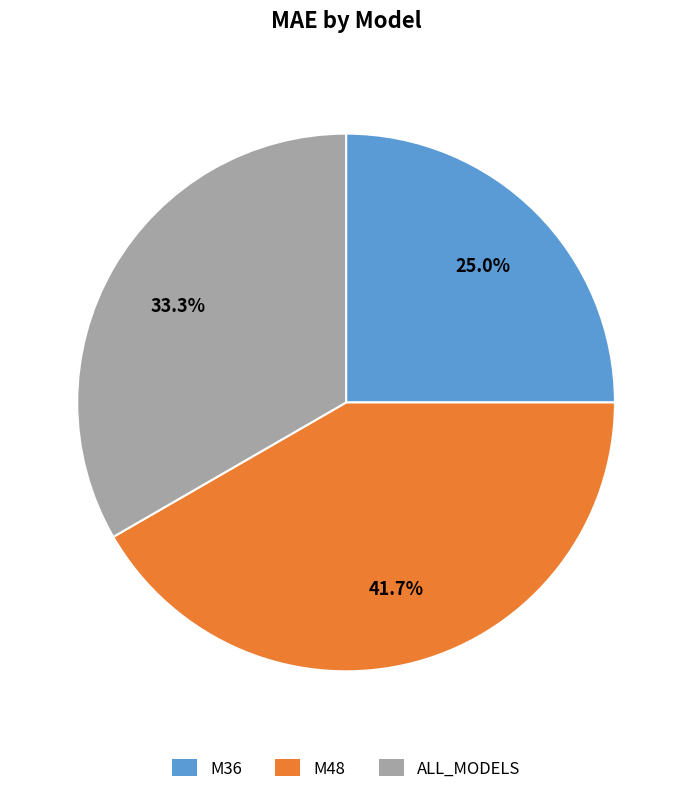

To the nearest percent, what portion does M48 represent?

42%